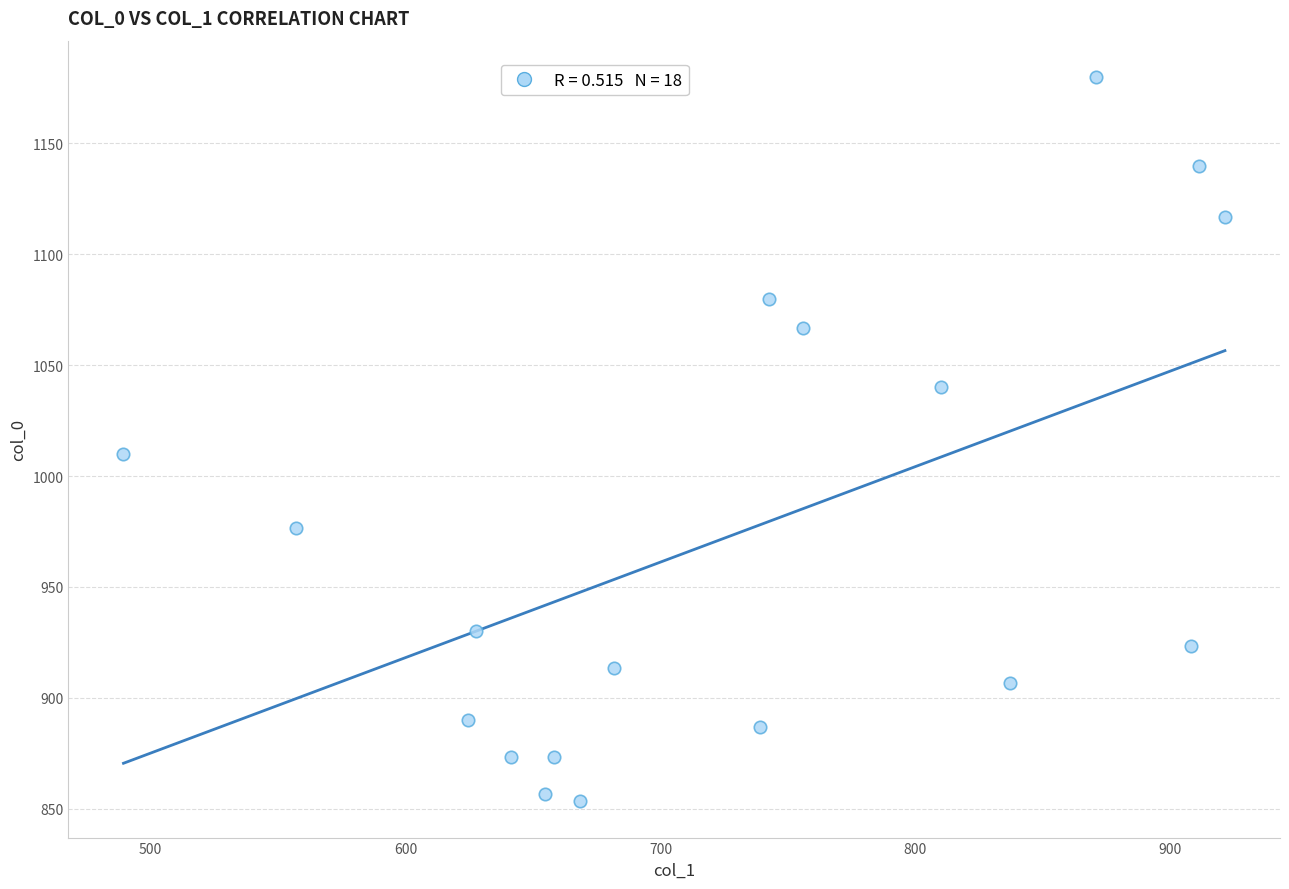

What is the range of Y values (max minus min)?

326.7